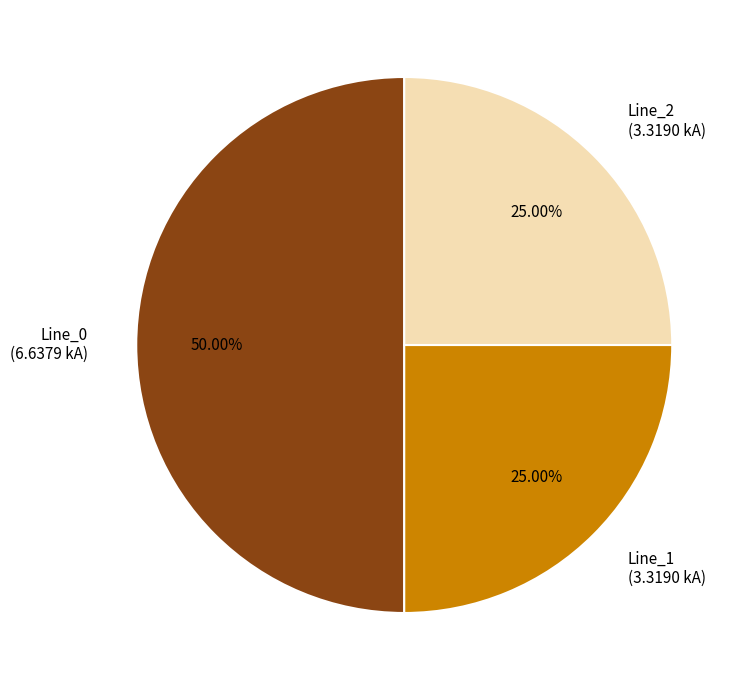

True or false: Line_2 accounts for 30% of the total.

False